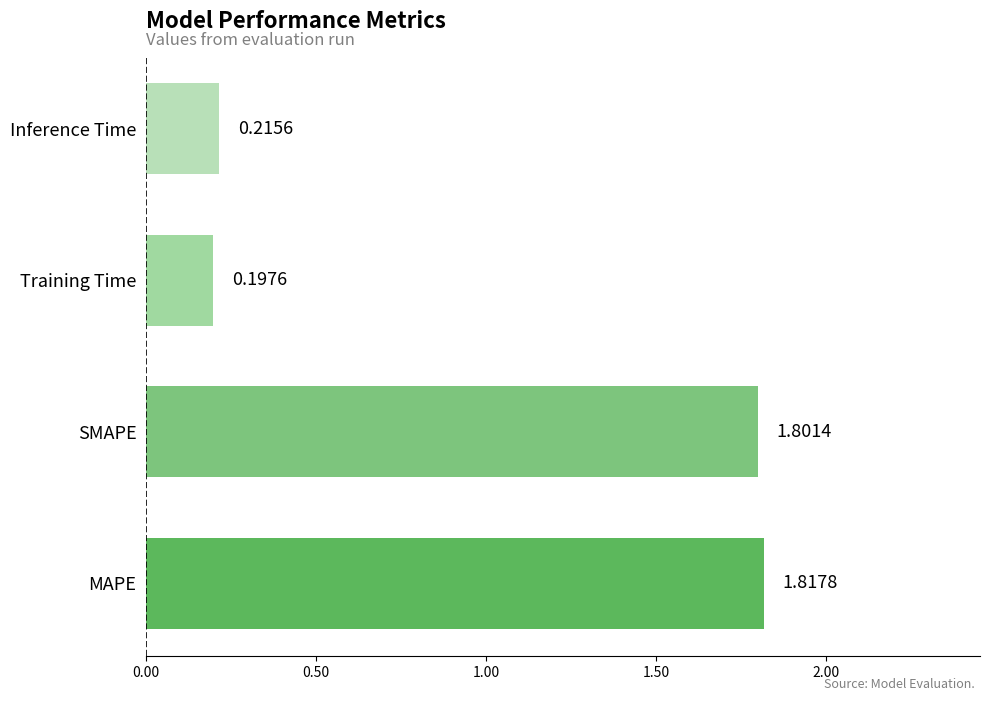

Which category has the highest value across all series?

MAPE